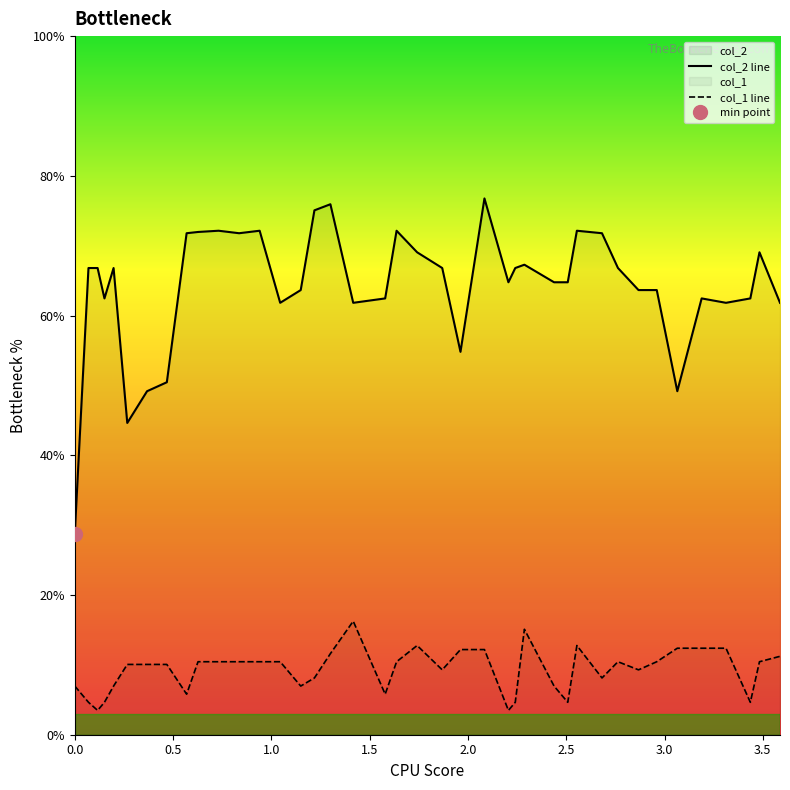

Which series has the largest range (max minus min)?

col_2 line